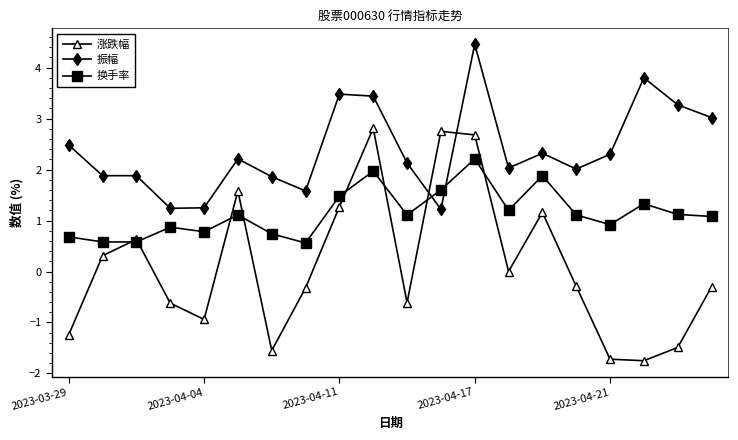

List the series in order of their overall mean, highest first.

振幅, 换手率, 涨跌幅